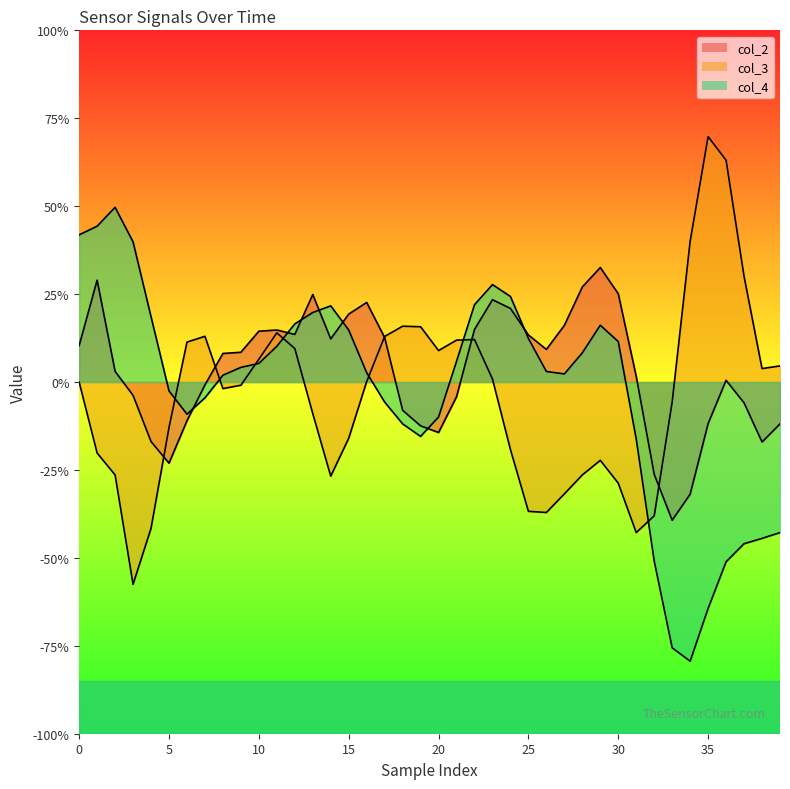

What is the minimum value for col_3?

-0.6